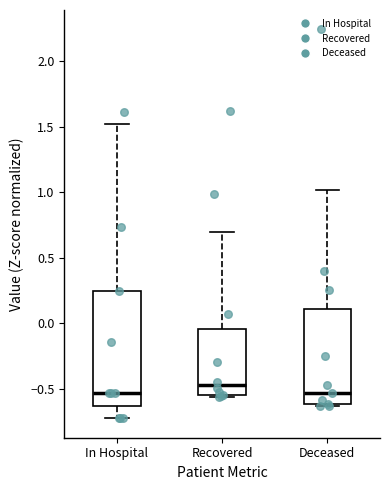

Where is the upper edge of the box for Recovered on the y-axis? The values are not printed on the chart, so give them approximately, as read against the axis.

-0.05